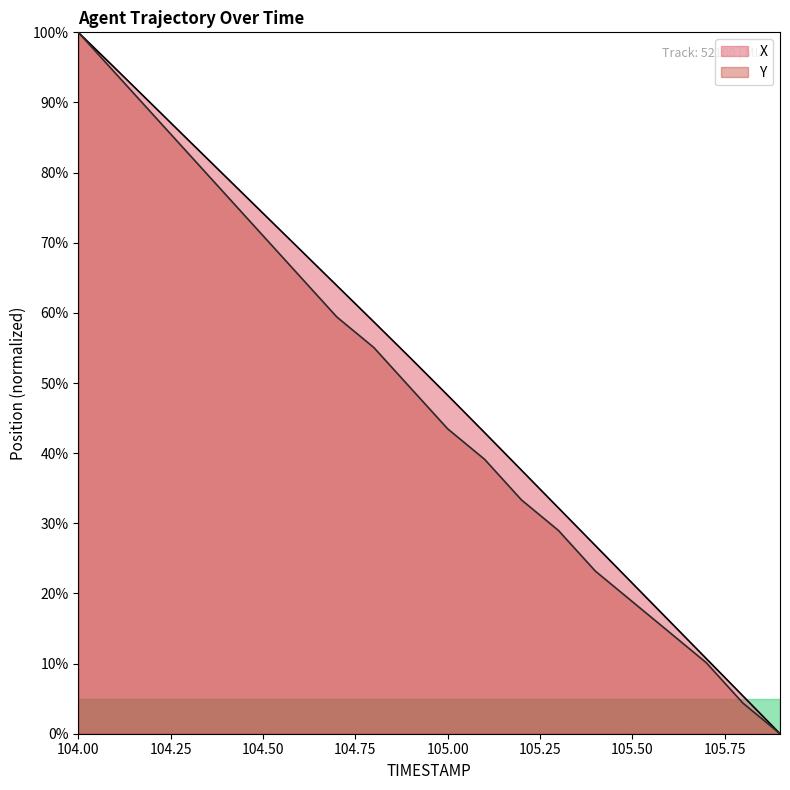

True or false: Y and X intersect in this chart.

False